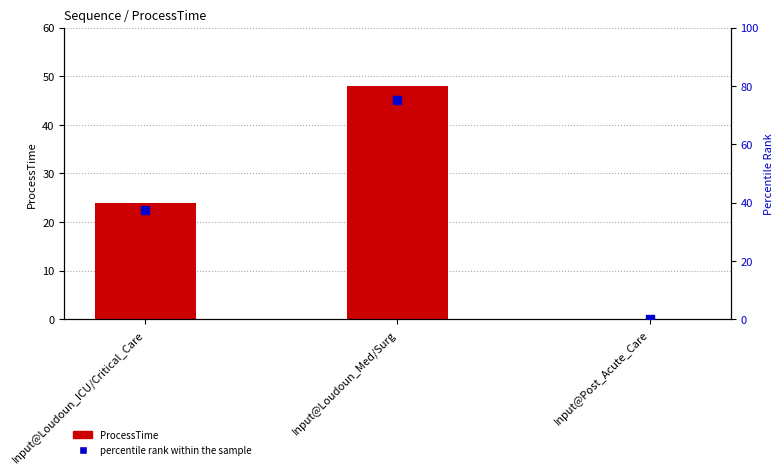

What are all the series names shown in the legend?

ProcessTime, percentile rank within the sample